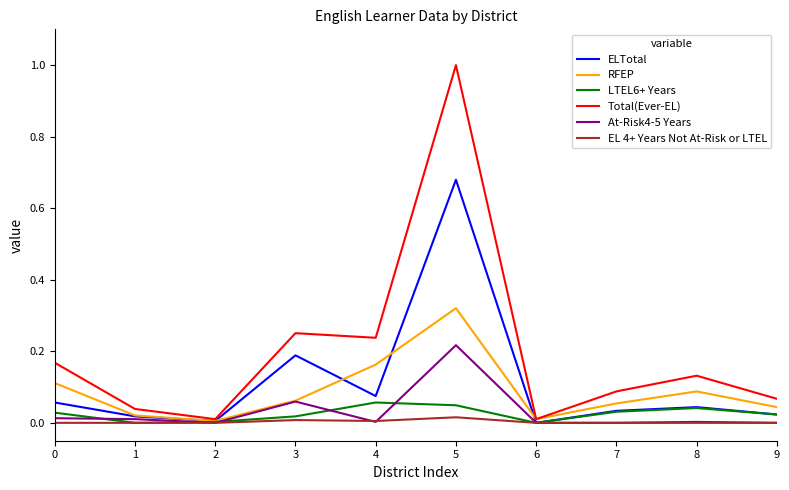

How many lines are shown in the chart?

6